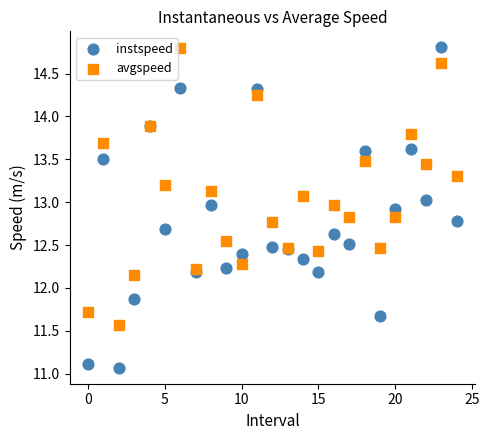

Which series contains the lowest Y value?

instspeed